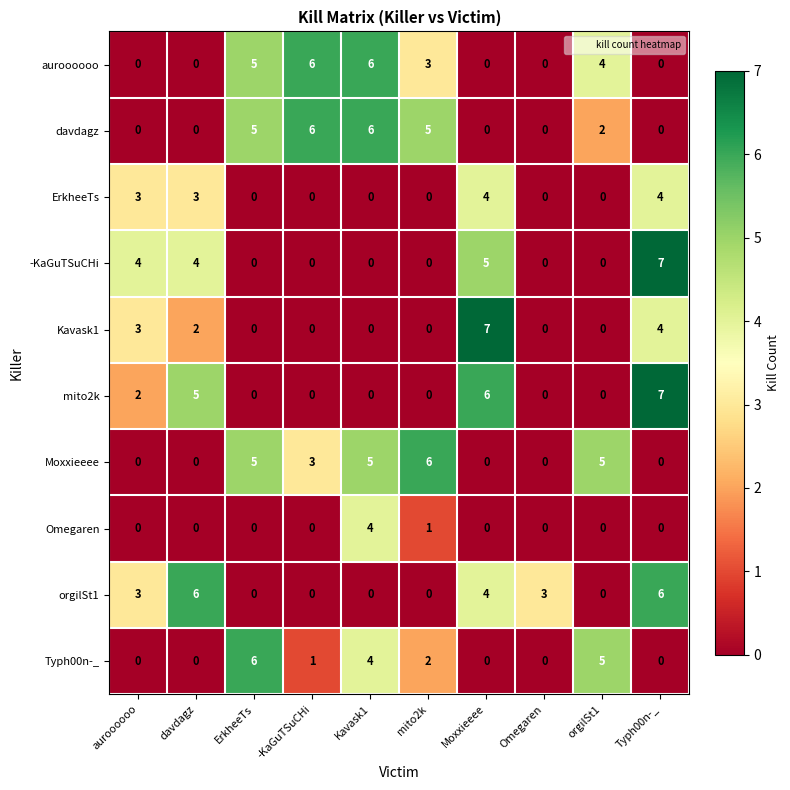

At which category is the sum across all series the highest?

Typh00n-_